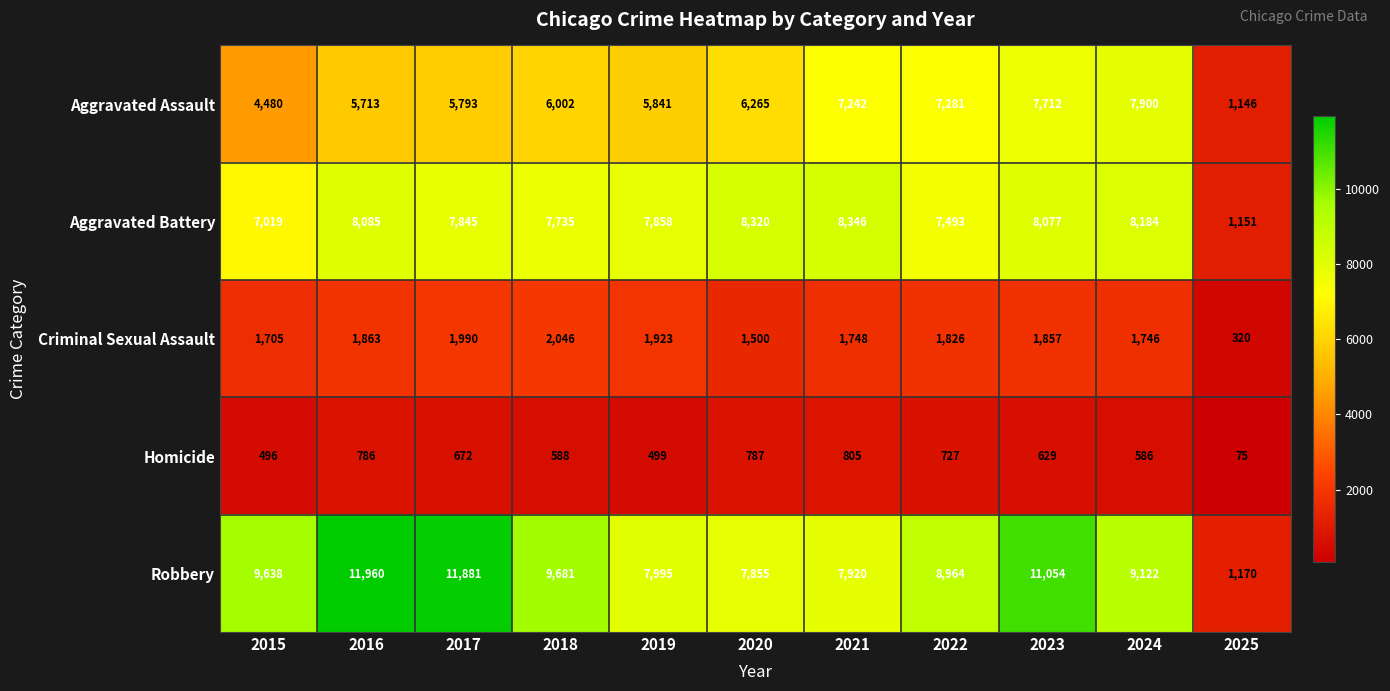

Is it true that Robbery equals 7855 at 2020?

True